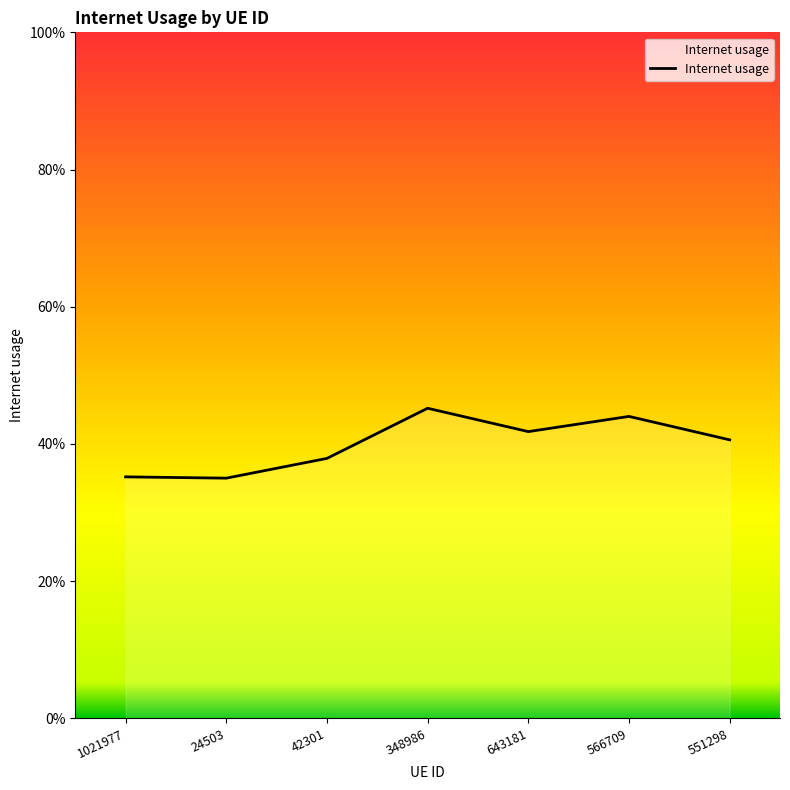

Where is the first local minimum?

24503